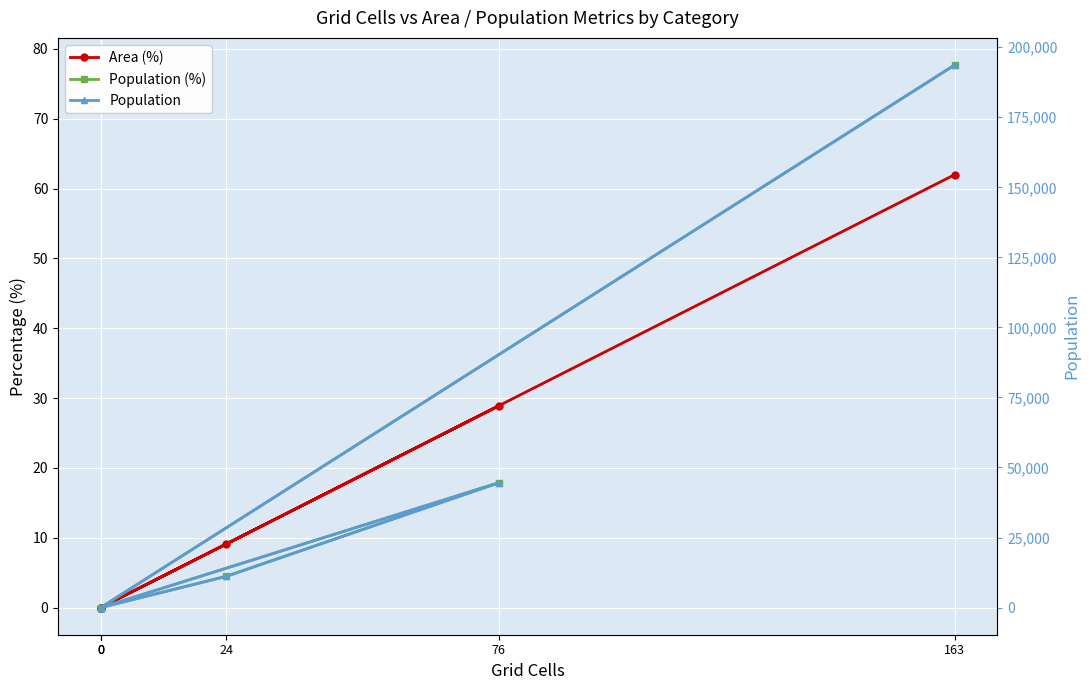

Which series has the largest total across all categories?

Population